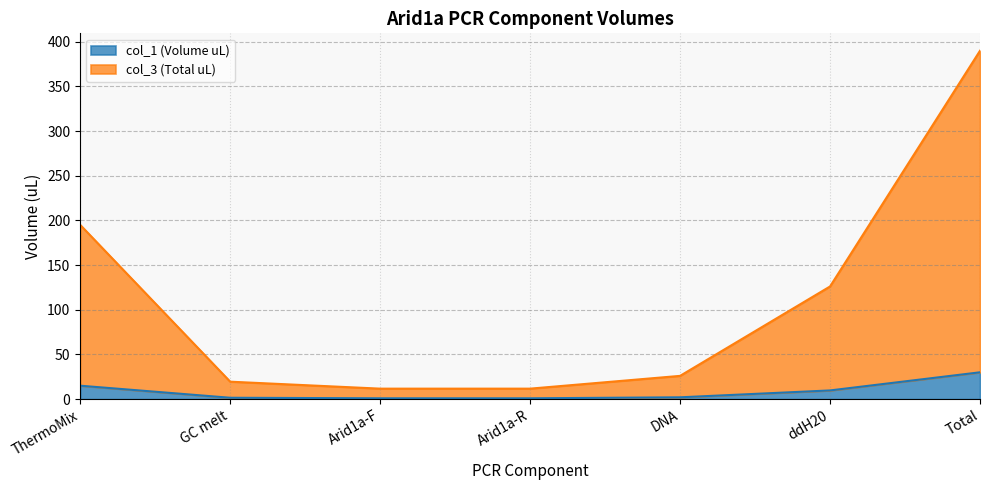

At which label does col_1 (Volume uL) first exceed 2?

ThermoMix